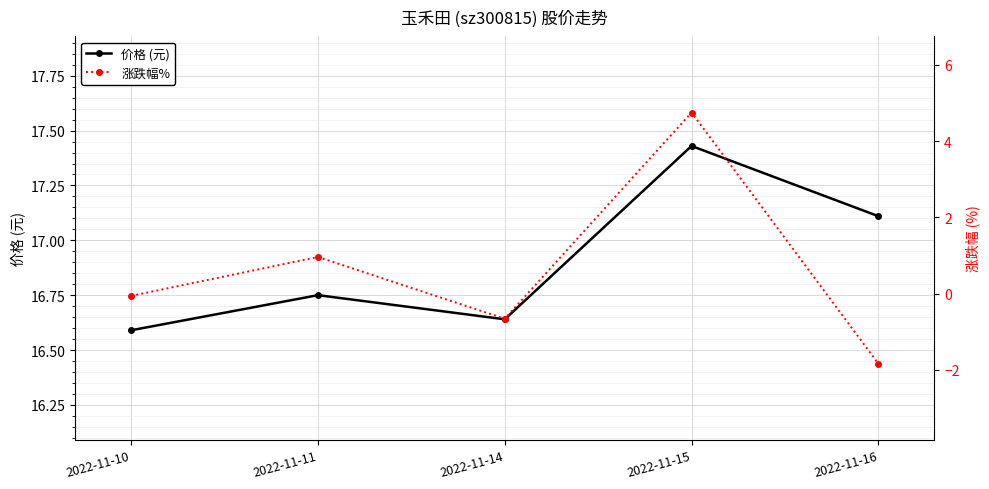

True or false: 价格 (元) and 涨跌幅% intersect in this chart.

False